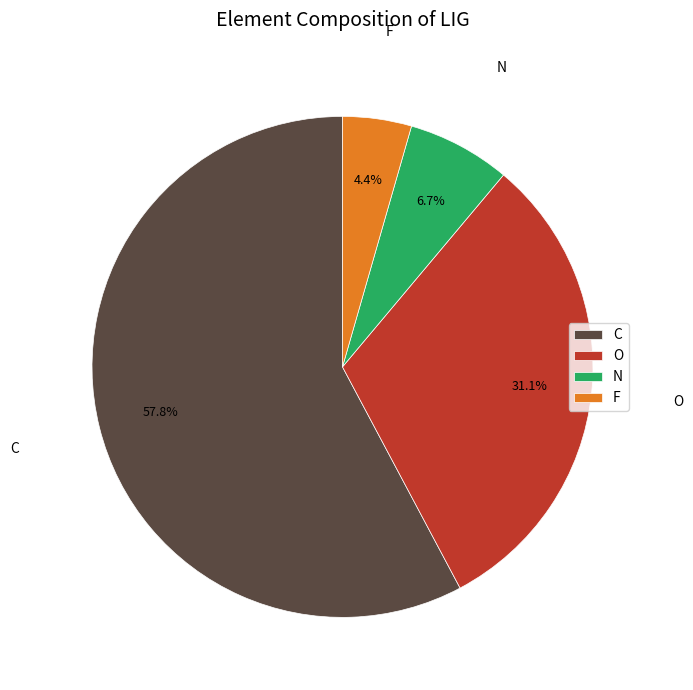

What percentage do C and F together represent?

62.2%